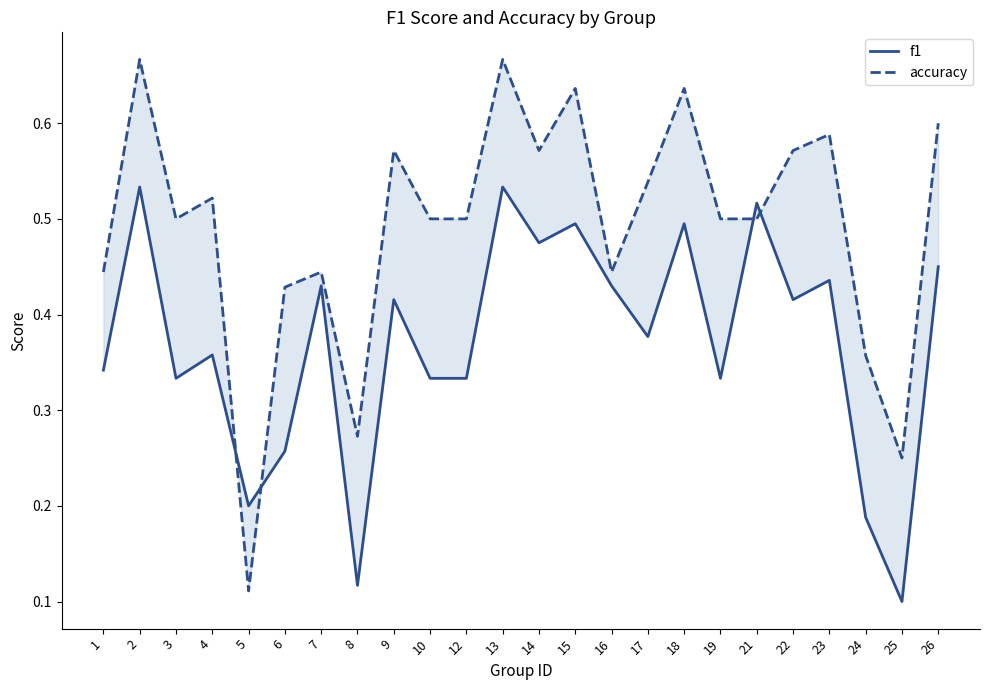

In f1, how many points are higher than both neighbors (excluding endpoints)?

9